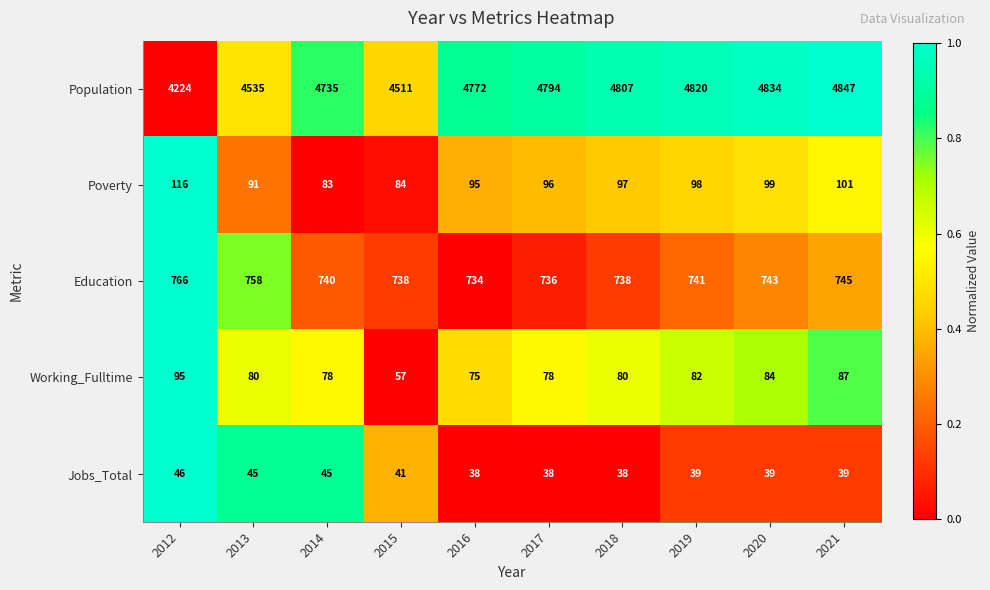

Count the number of categories in the chart.

10